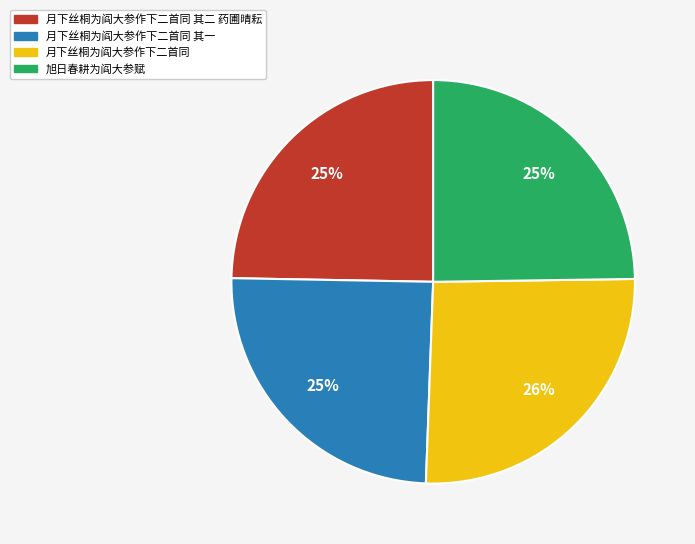

How many slices are in this pie chart?

4